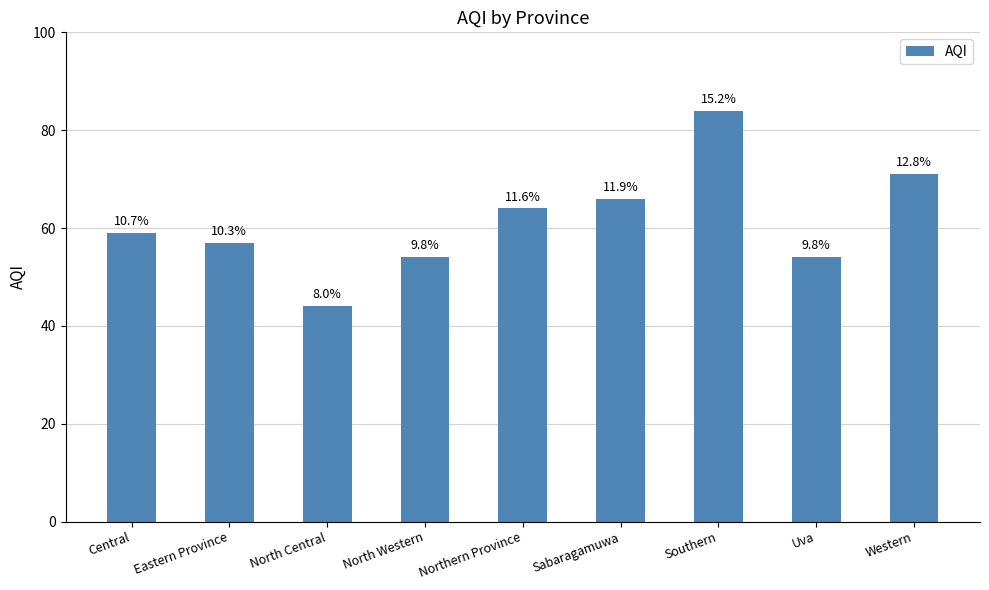

List the labels in order of value, largest first.

Southern, Western, Sabaragamuwa, Northern Province, Central, Eastern Province, North Western, Uva, North Central